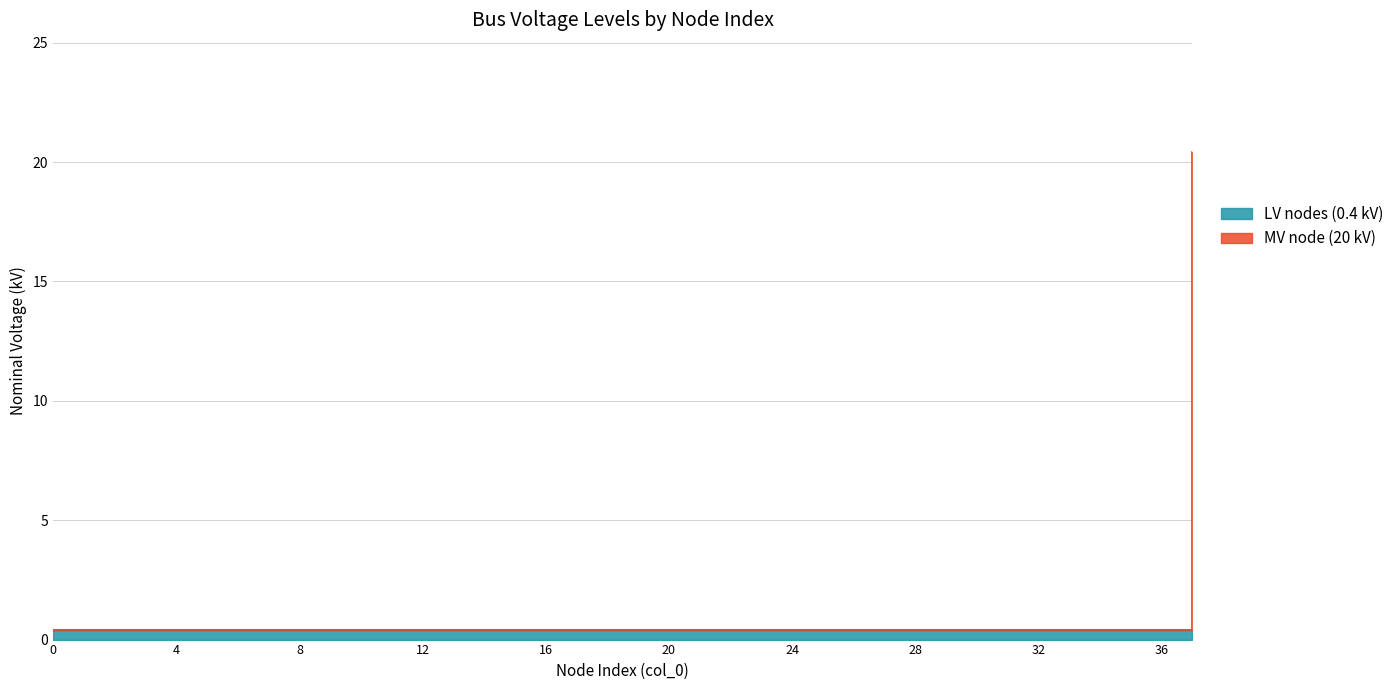

Does the chart have visible grid lines?

Yes